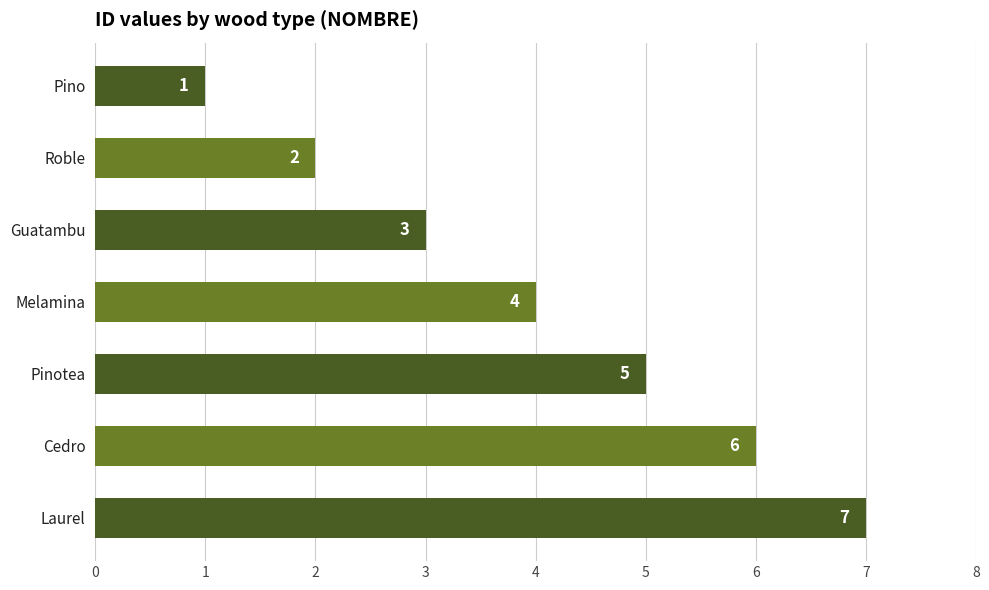

List the labels in order of value, largest first.

Laurel, Cedro, Pinotea, Melamina, Guatambu, Roble, Pino